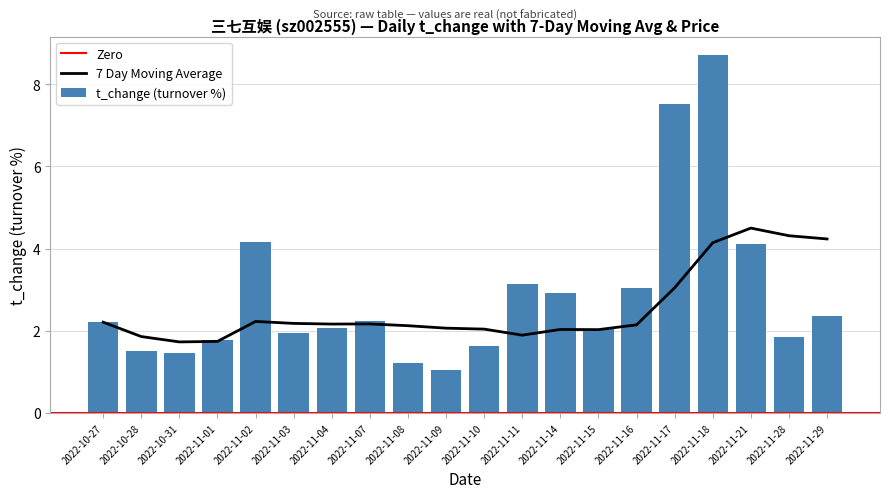

Between 2022-11-09 and 2022-11-01, which is larger?

2022-11-01